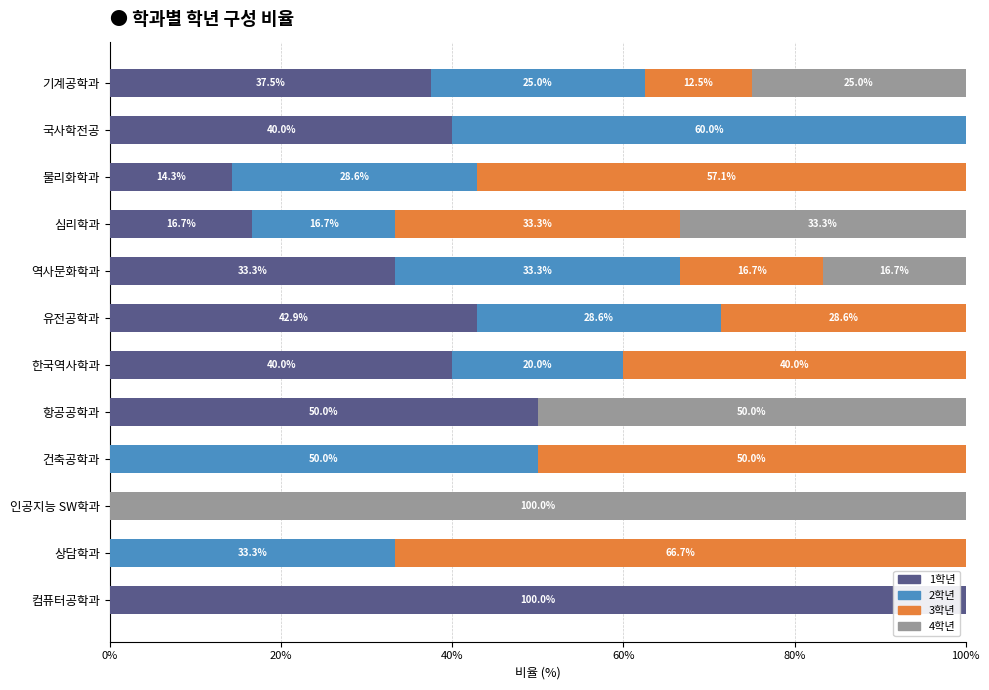

What are all the series names shown in the legend?

1학년, 2학년, 3학년, 4학년